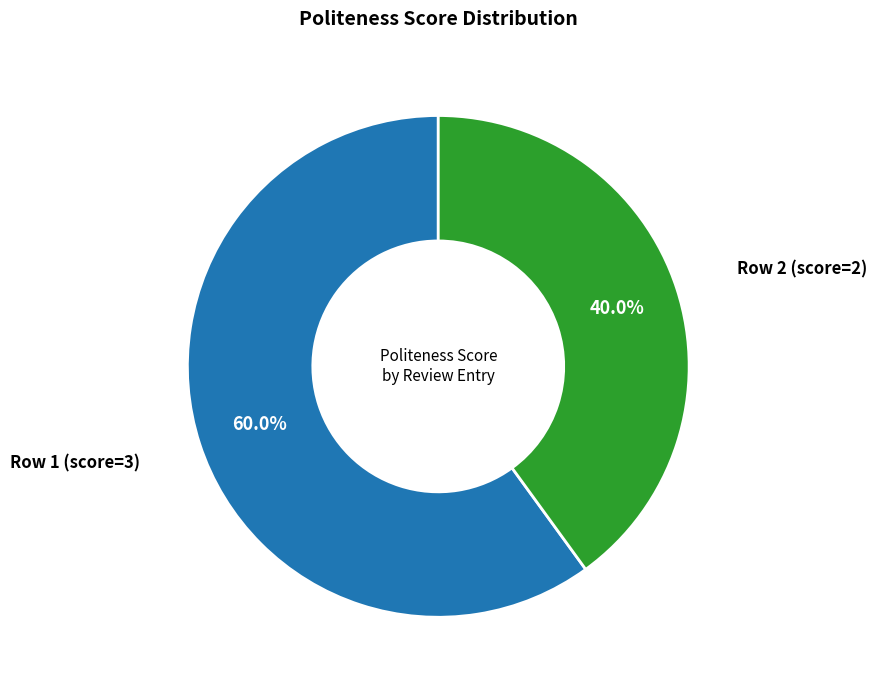

Rank the categories by value from highest to lowest.

Row 1 (score=3), Row 2 (score=2)